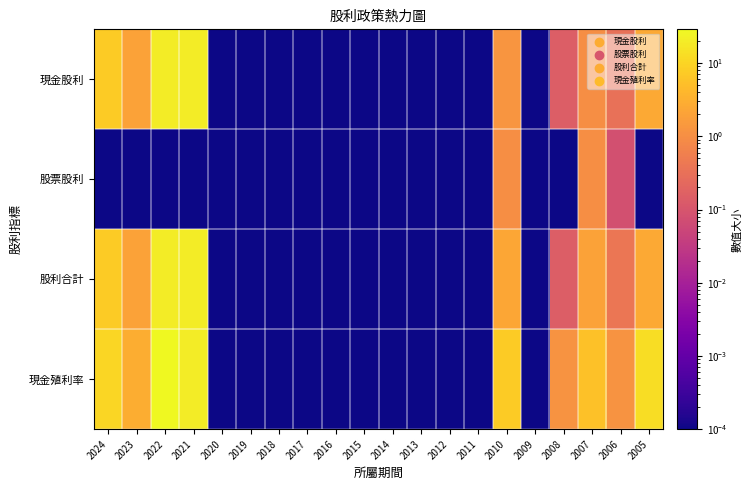

Rank the series at 2005 from highest to lowest value.

現金殖利率, 現金股利, 股利合計, 股票股利